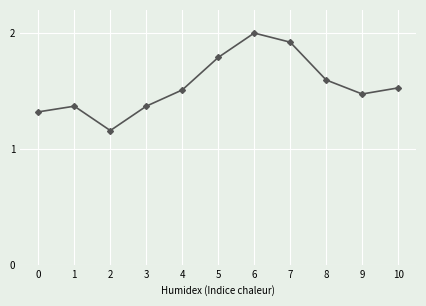

What is the sum of all values?

17.0